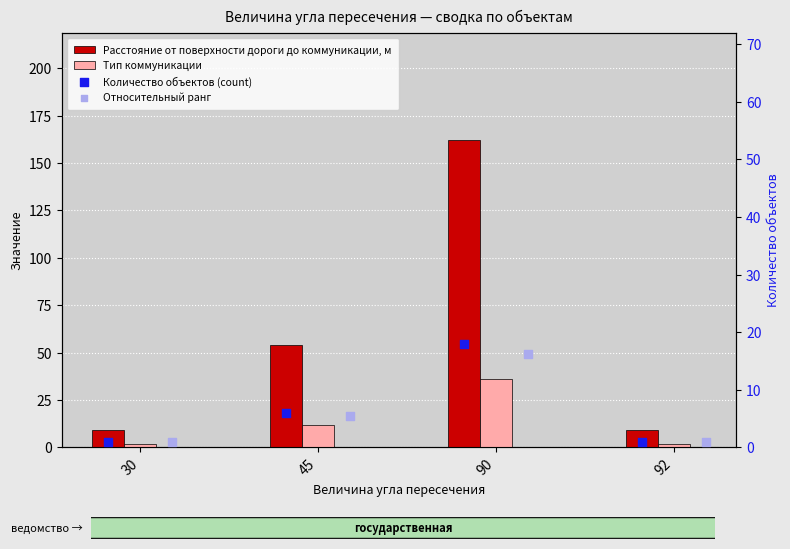

Which series reaches the maximum Y coordinate?

Расстояние от поверхности дороги до коммуникации, м